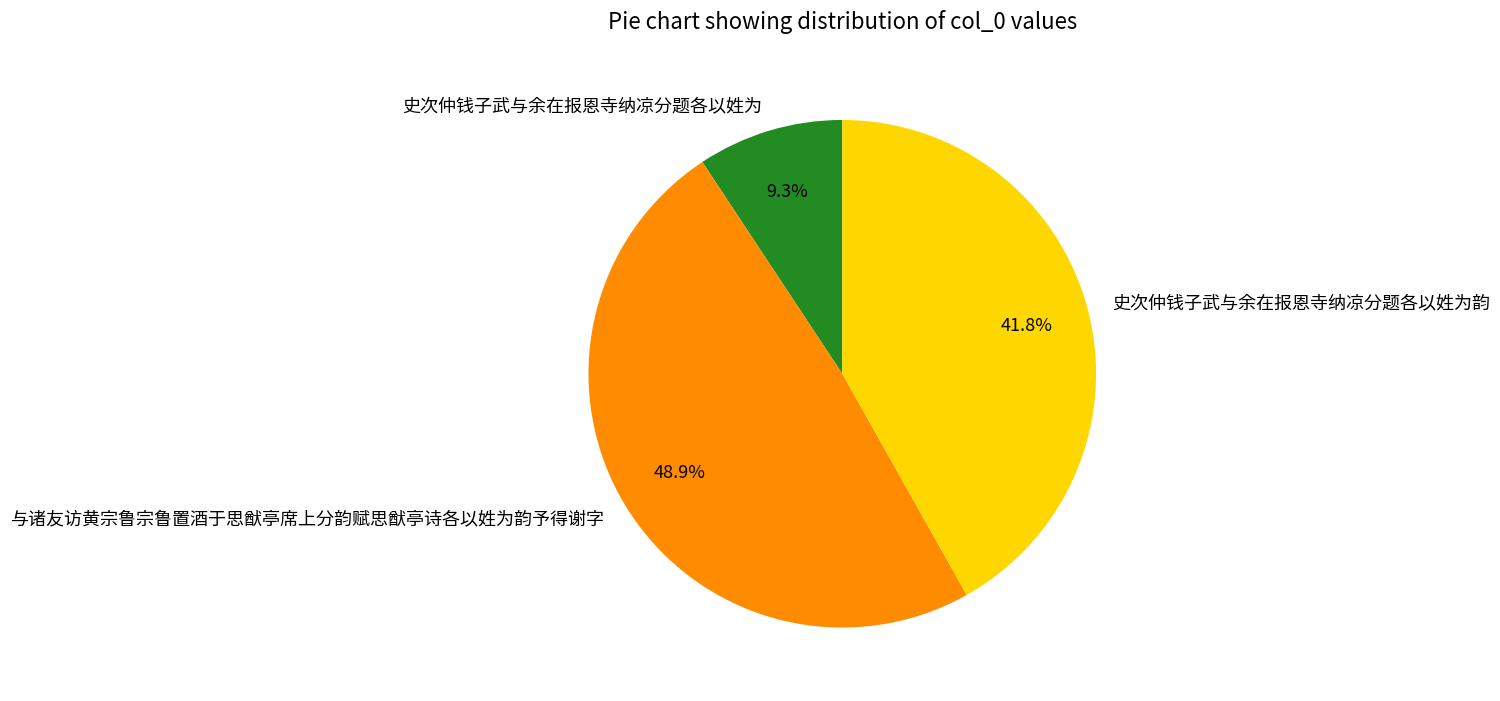

Between 与诸友访黄宗鲁宗鲁置酒于思猷亭席上分韵赋思猷亭诗各以姓为韵予得谢字 and 史次仲钱子武与余在报恩寺纳凉分题各以姓为, which is larger?

与诸友访黄宗鲁宗鲁置酒于思猷亭席上分韵赋思猷亭诗各以姓为韵予得谢字